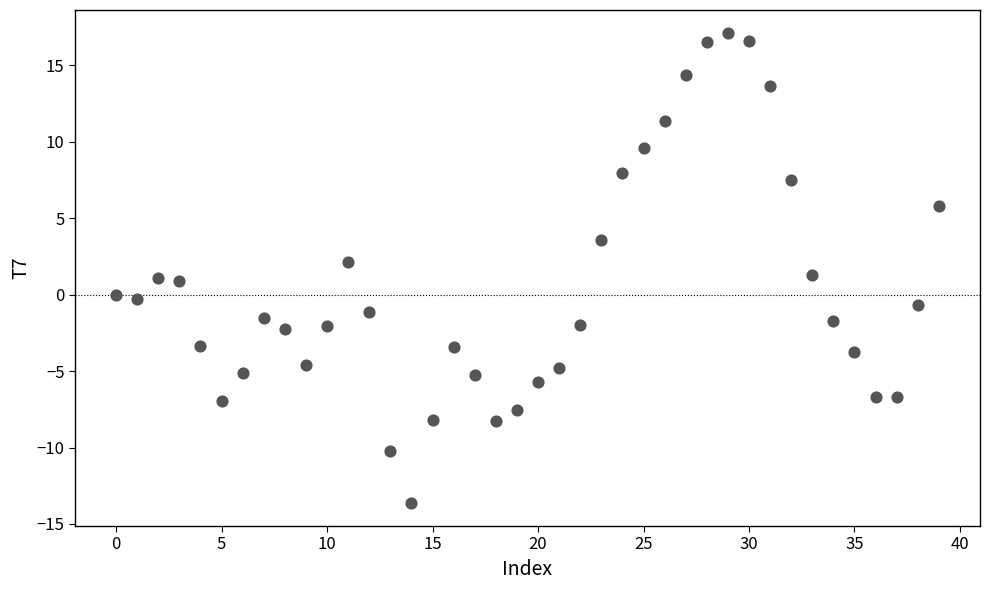

What is the range of Y values (max minus min)?

30.7